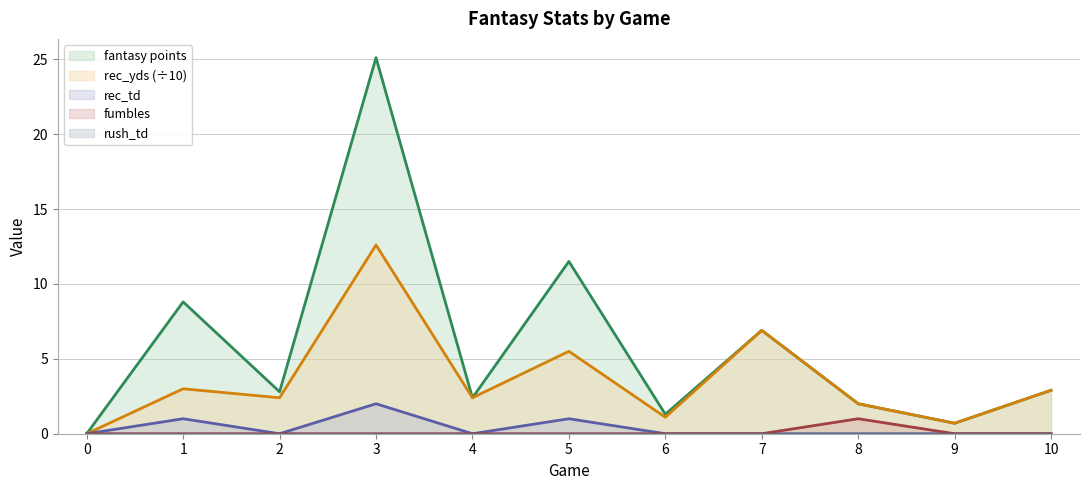

The fantasy points series shows 6.9 at 7. True or false?

True